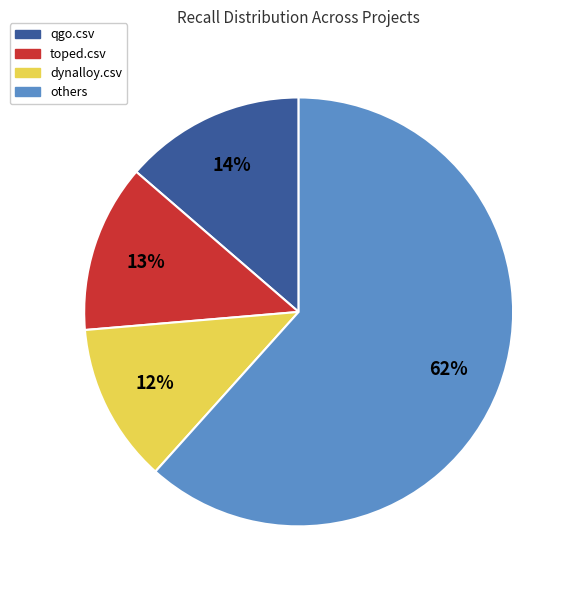

The qgo.csv slice represents 22% of the pie. True or false?

False